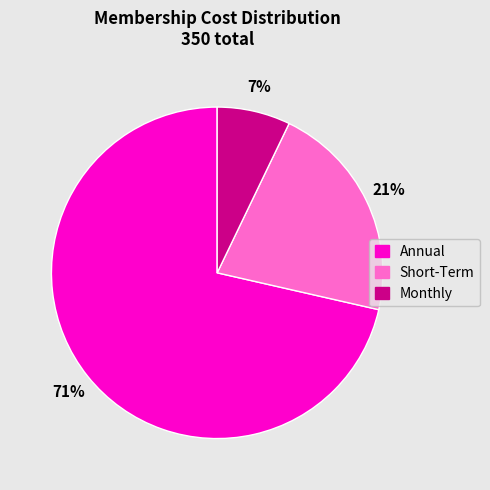

What is the majority slice?

Annual